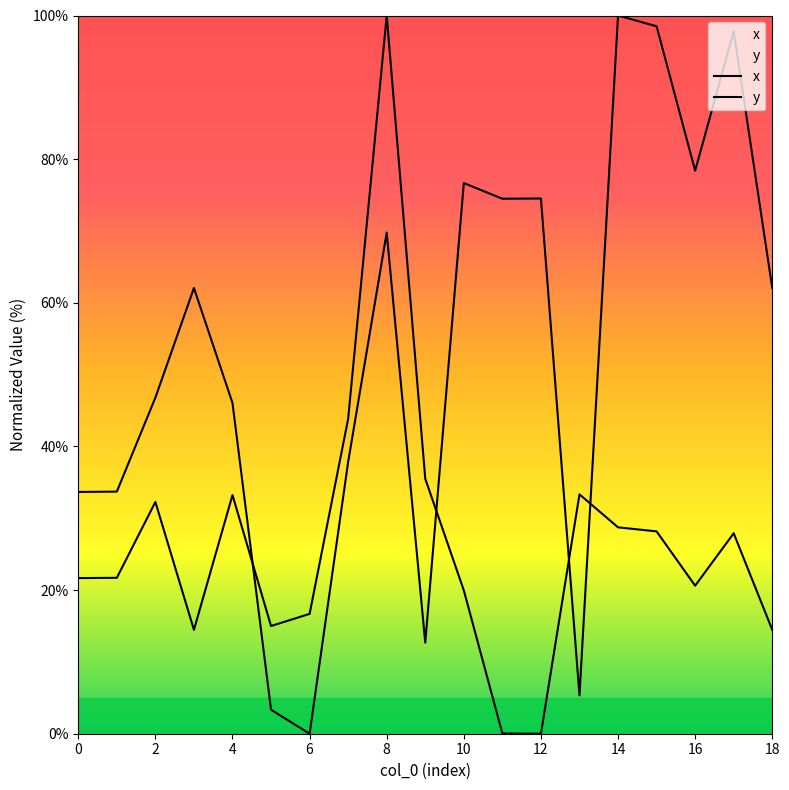

Is the value of x at 2 greater than the value of y at 16?

No